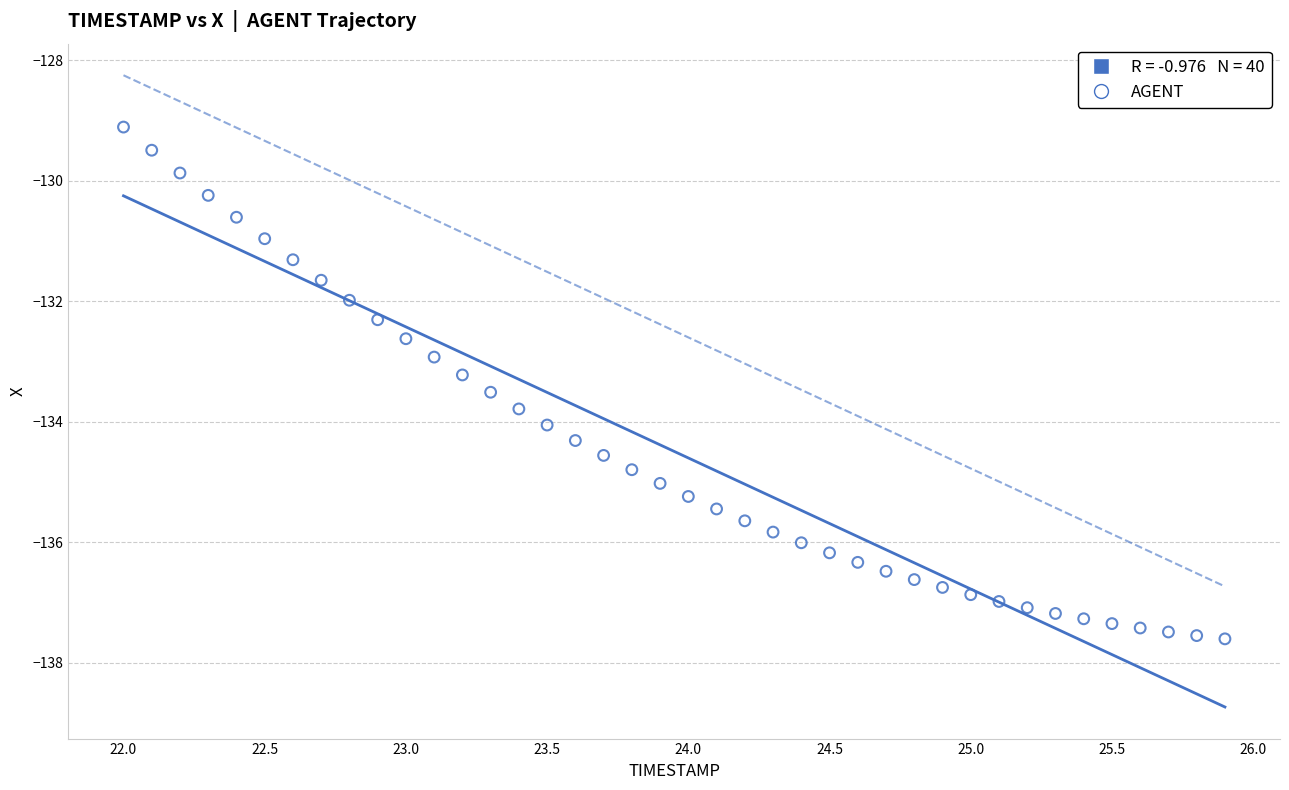

What is the range of Y values (max minus min)?

8.5